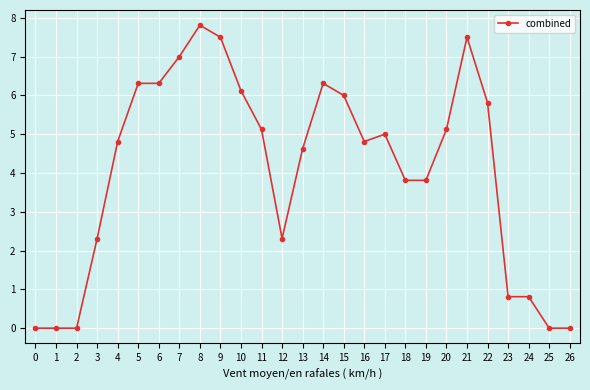

The chart shows a value of 4.8 at 4. True or false?

True